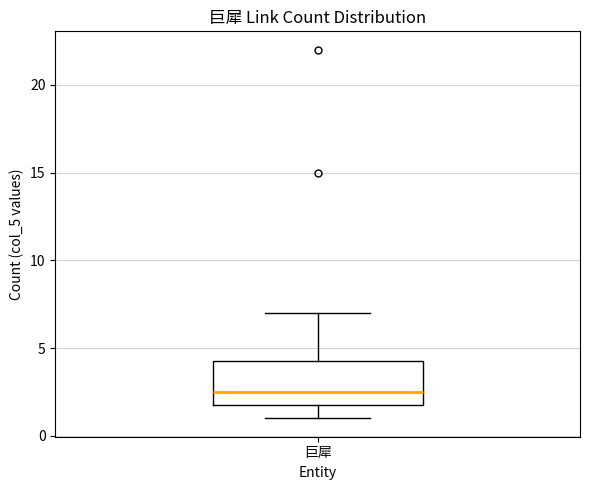

Read this box plot against the y-axis: the position of the median line, the range covered by the box, and the ends of both whiskers. The values are not printed on the chart, so give them approximately, as read against the axis.

median 2.5, box 2.0 to 4.5, whiskers 1.0 to 7.0